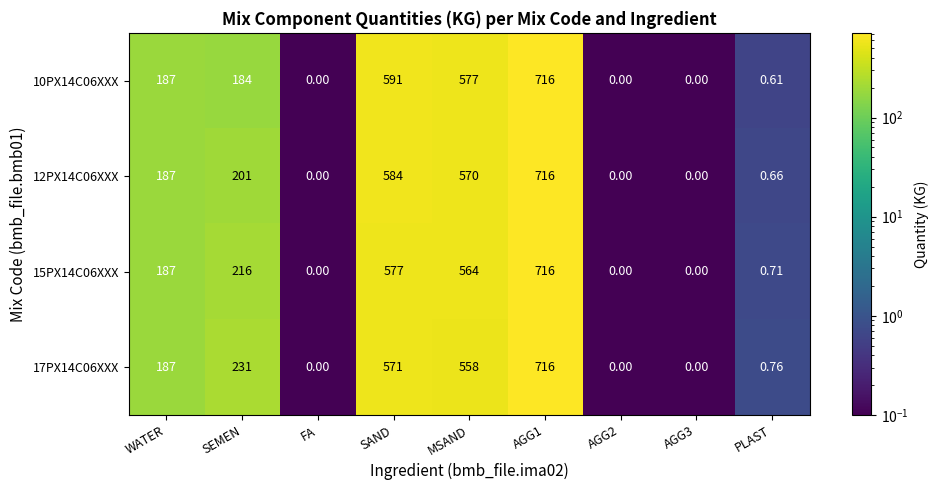

Rank the series at SAND from lowest to highest value.

17PX14C06XXX, 15PX14C06XXX, 12PX14C06XXX, 10PX14C06XXX